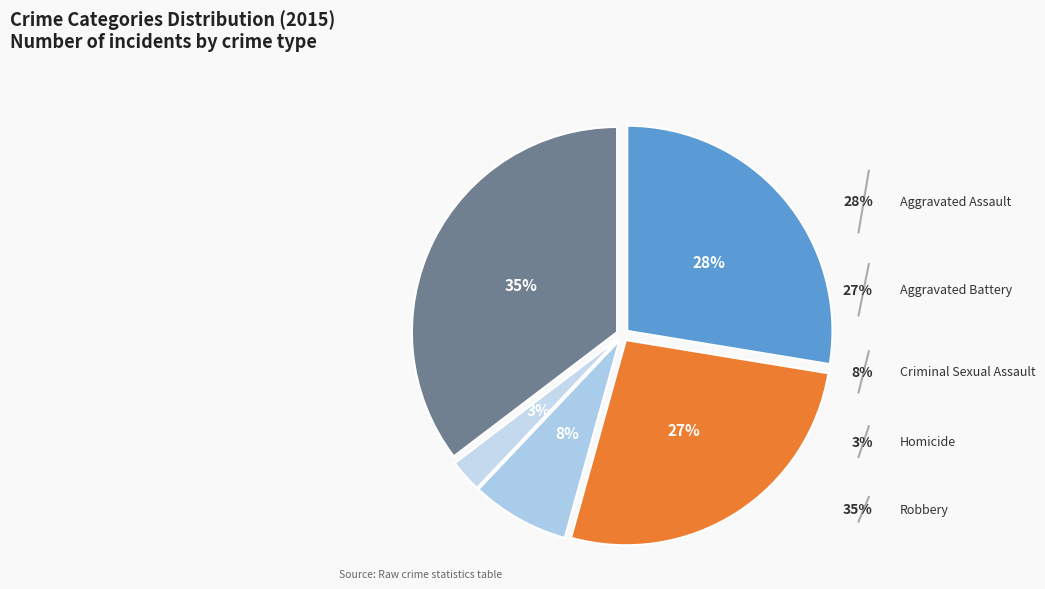

Which slice is the largest?

Robbery